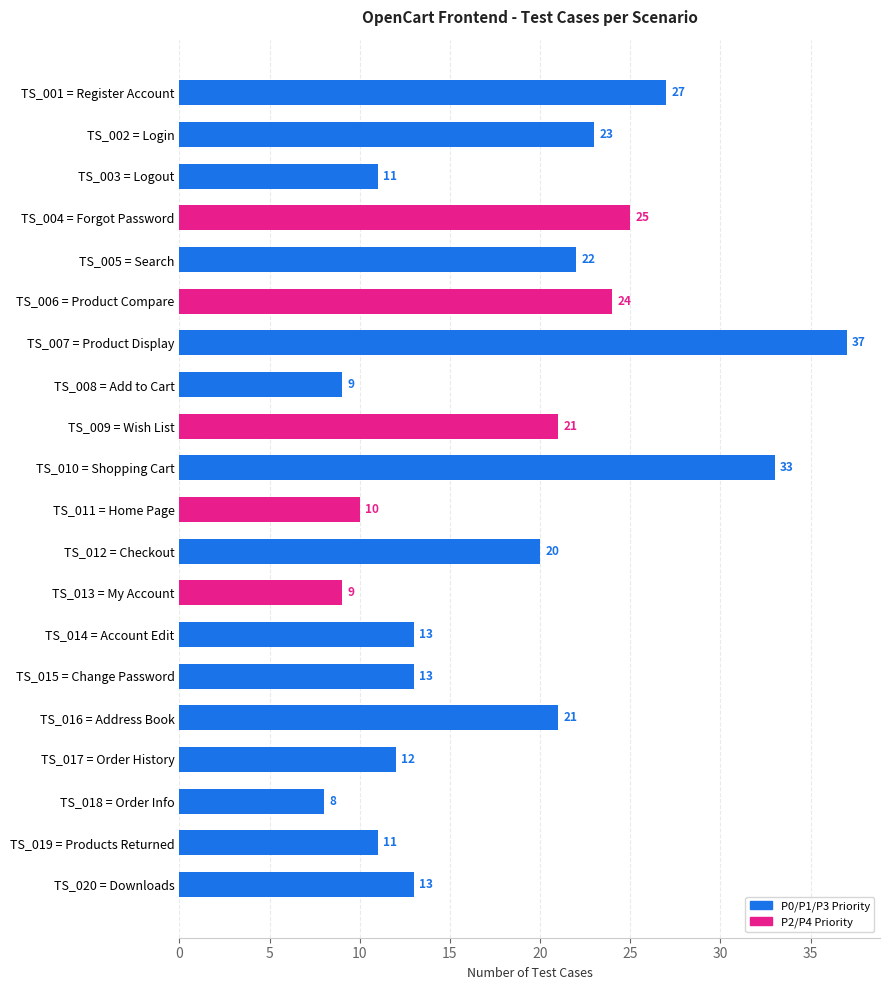

What is the sum of the values at TS_017 = Order History and TS_005 = Search?

34